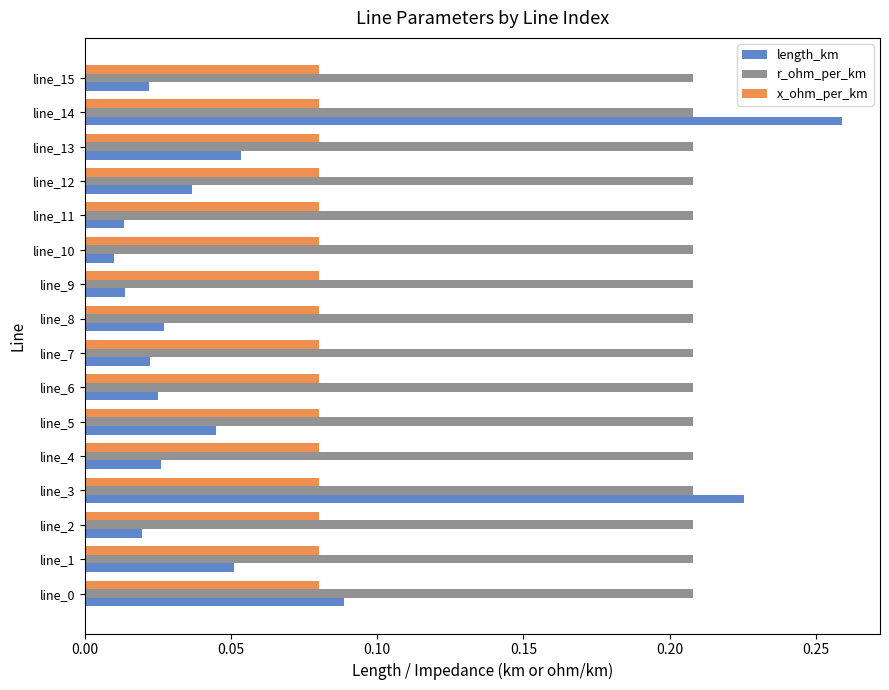

How many distinct data groups are displayed?

3